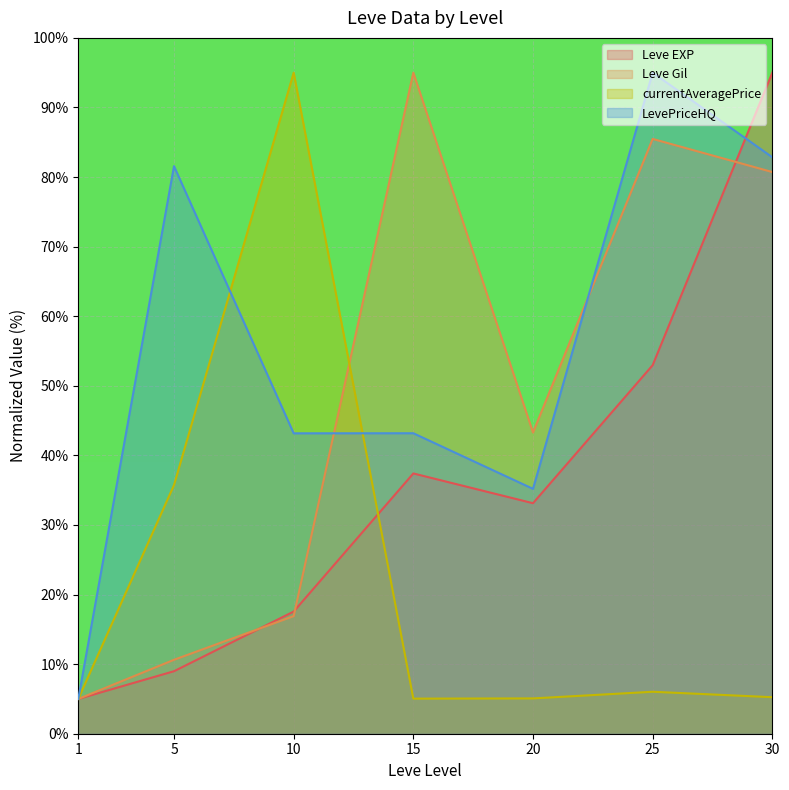

True or false: currentAveragePrice has a value of 2.2 at 30.

False